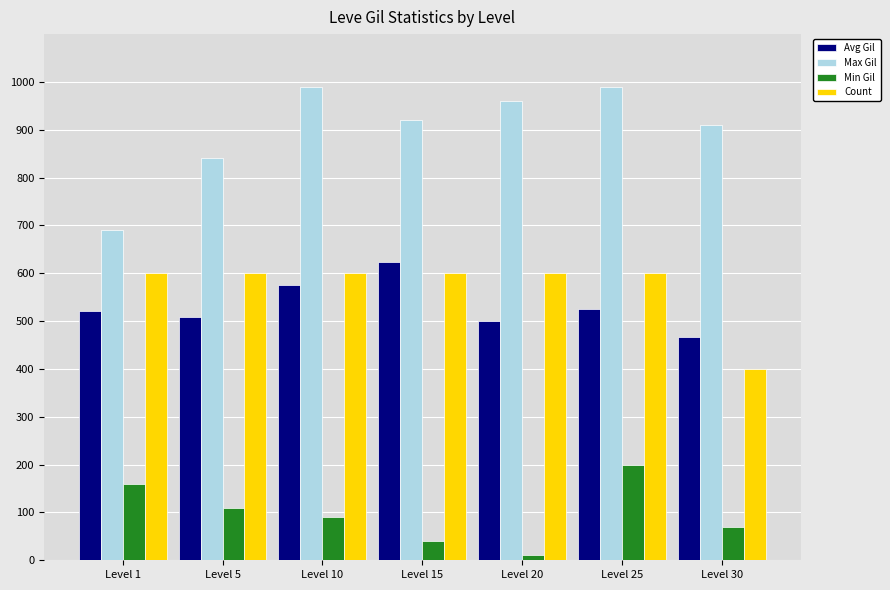

At how many categories does at least one series exceed 226?

7